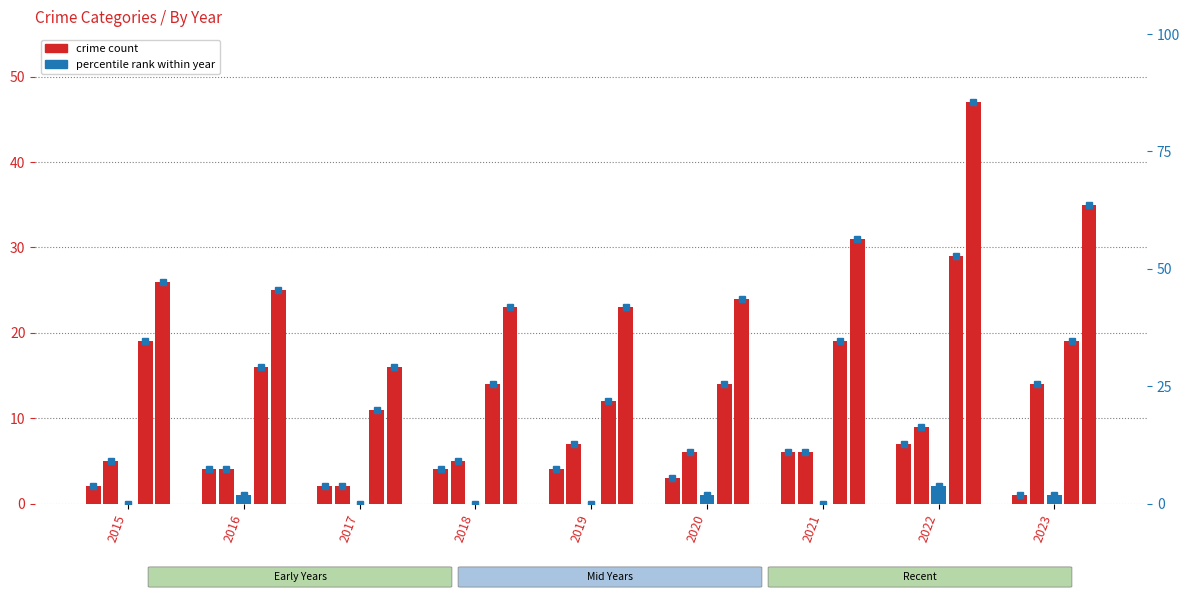

What is the average value of the Aggravated Battery series?

6